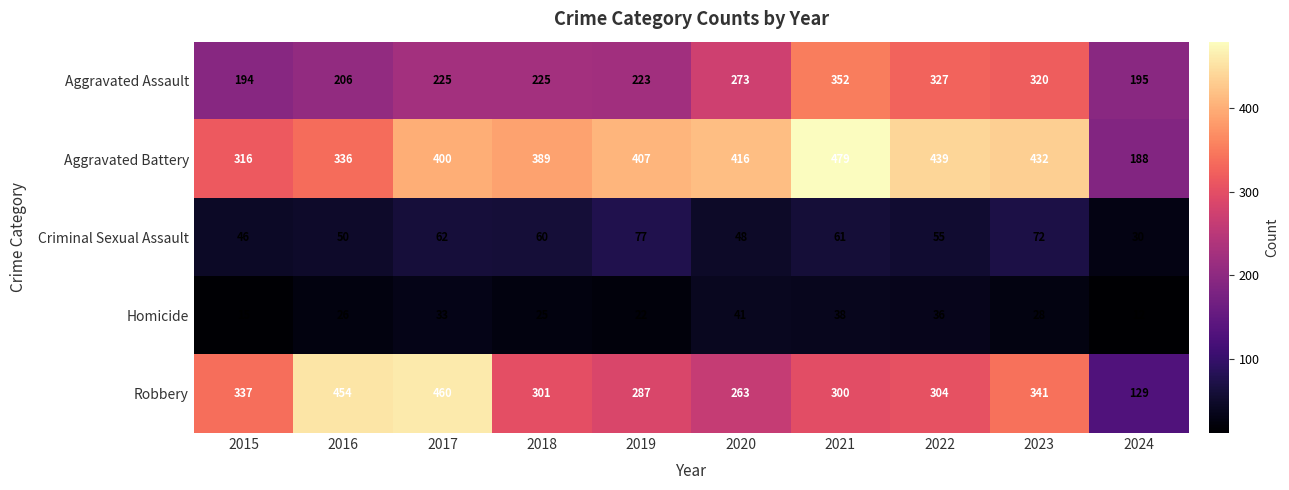

List the series in order of their peak value, highest first.

Aggravated Battery, Robbery, Aggravated Assault, Criminal Sexual Assault, Homicide